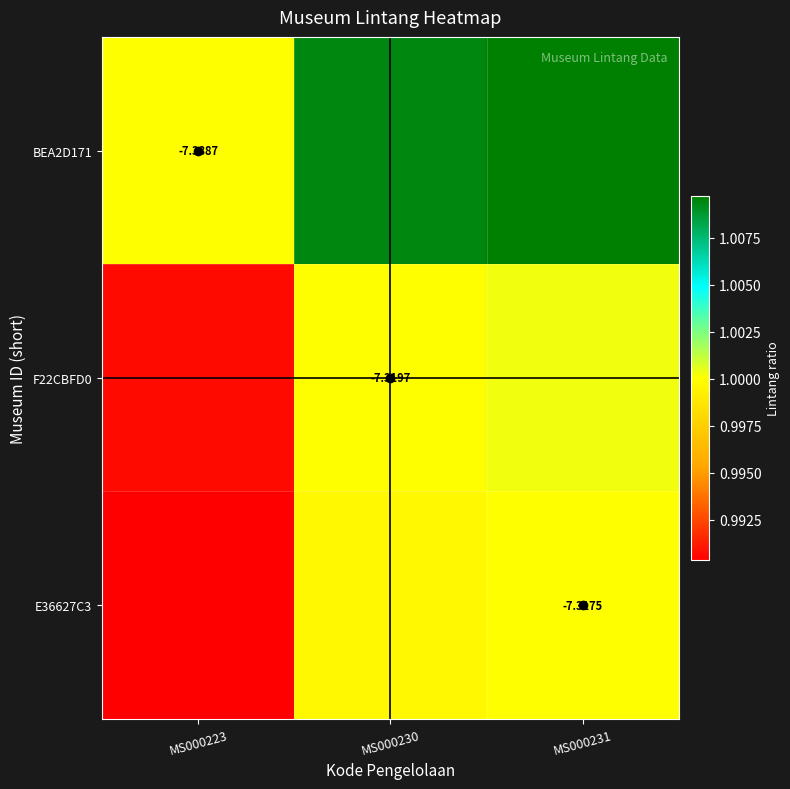

Count the number of data series in this chart.

3